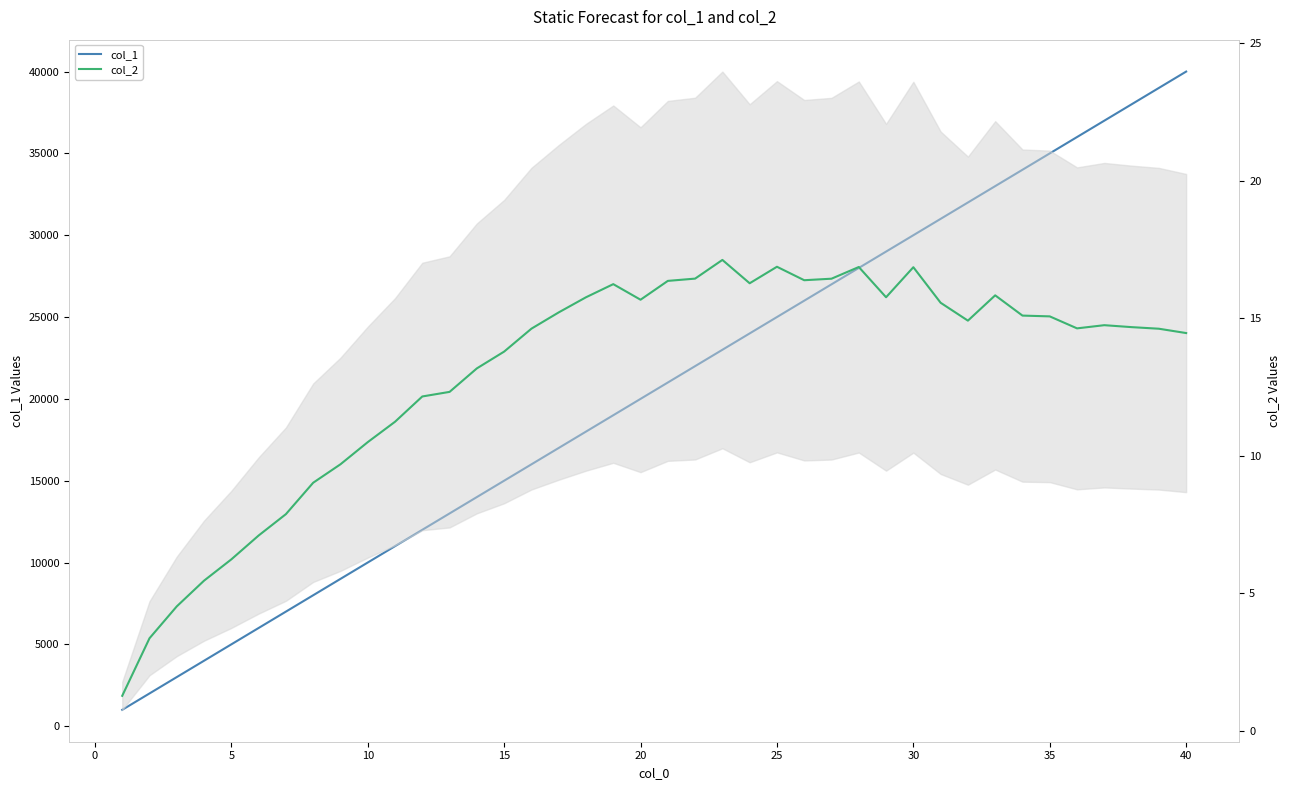

True or false: col_2 and col_1 cross at least once.

False